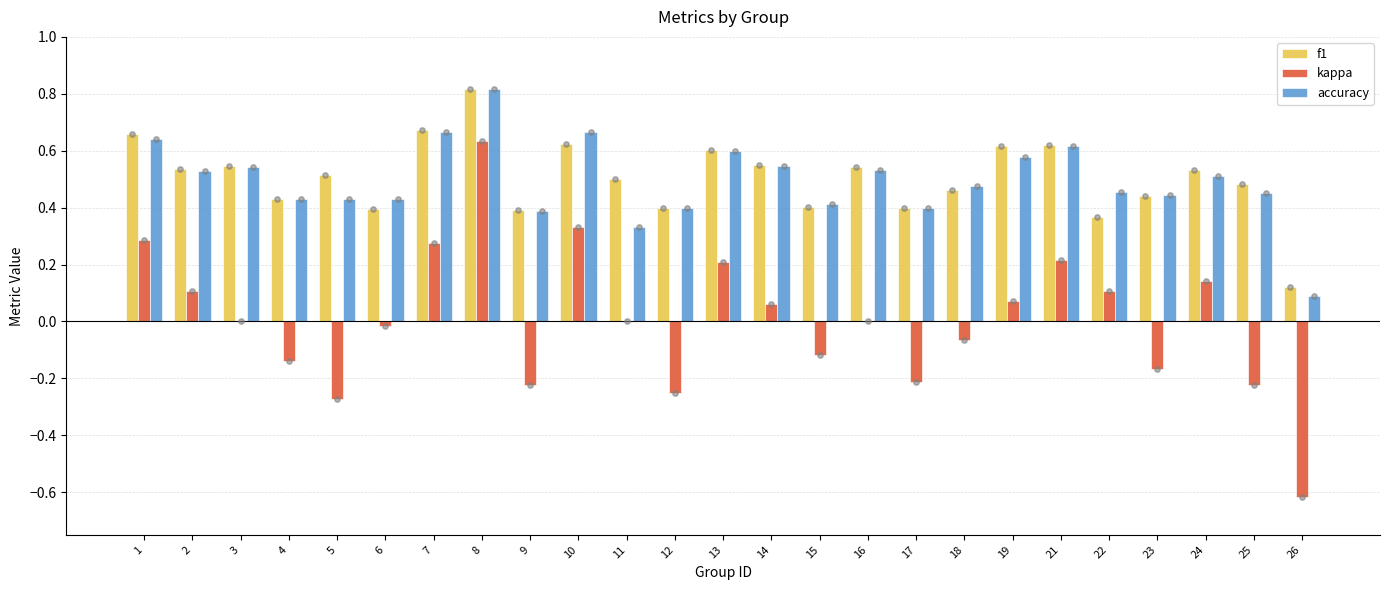

At how many categories does at least one series exceed 0?

25